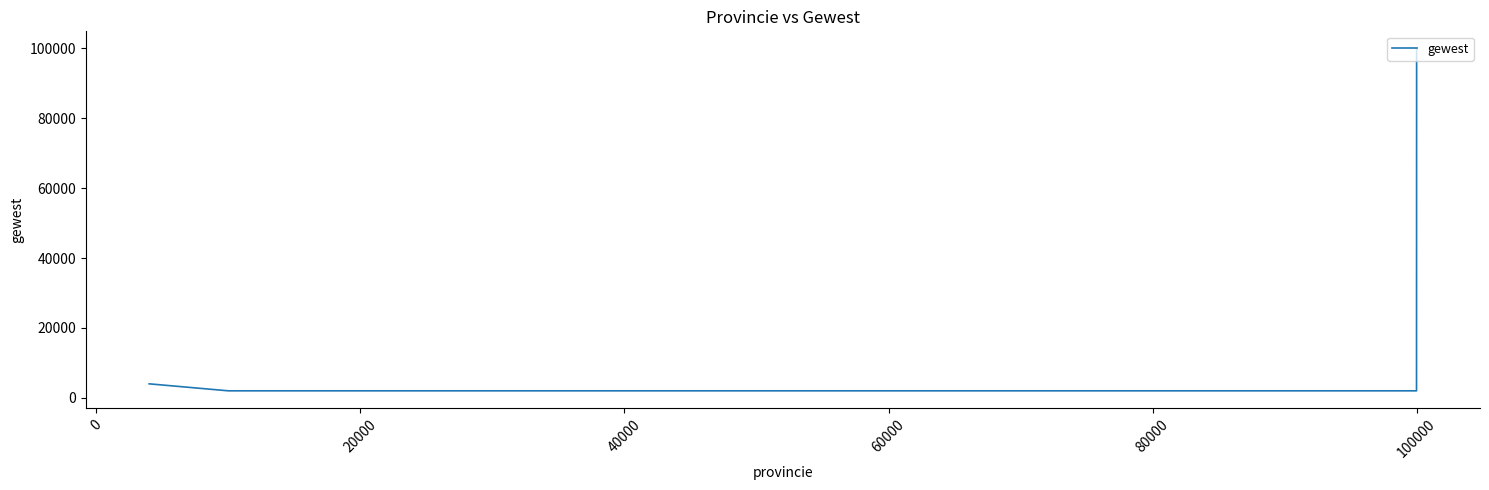

What is the sum of all values?

115999